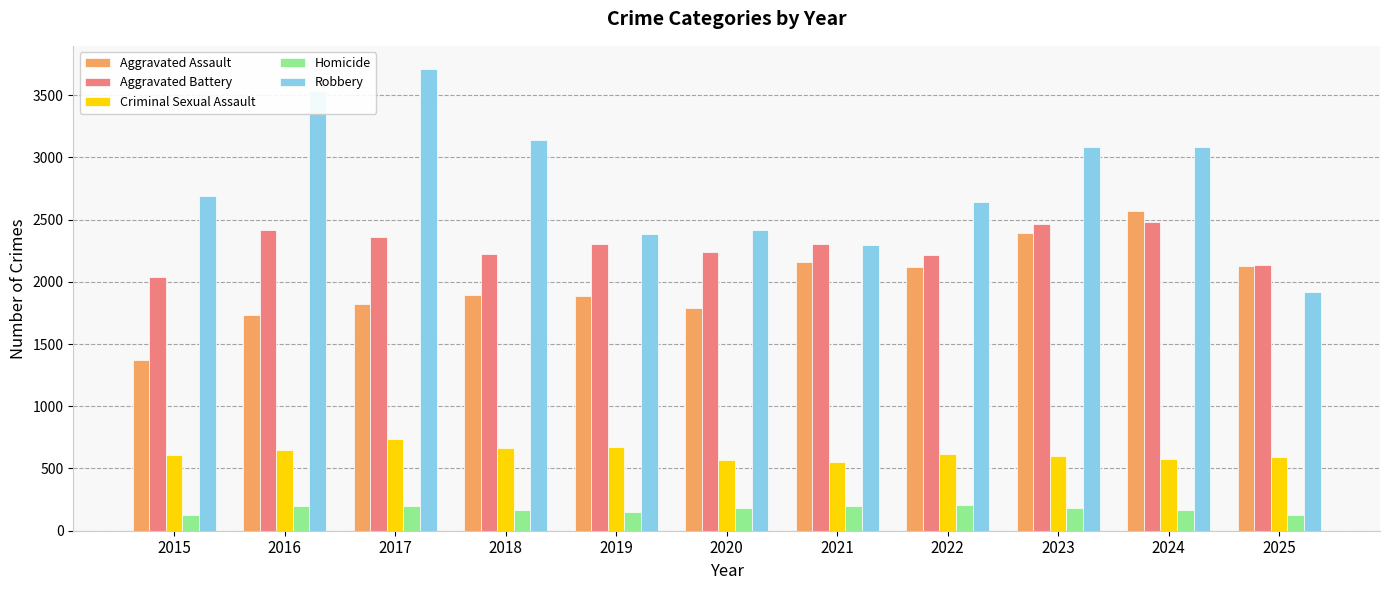

Are the bars grouped side by side (vs. stacked)?

Yes